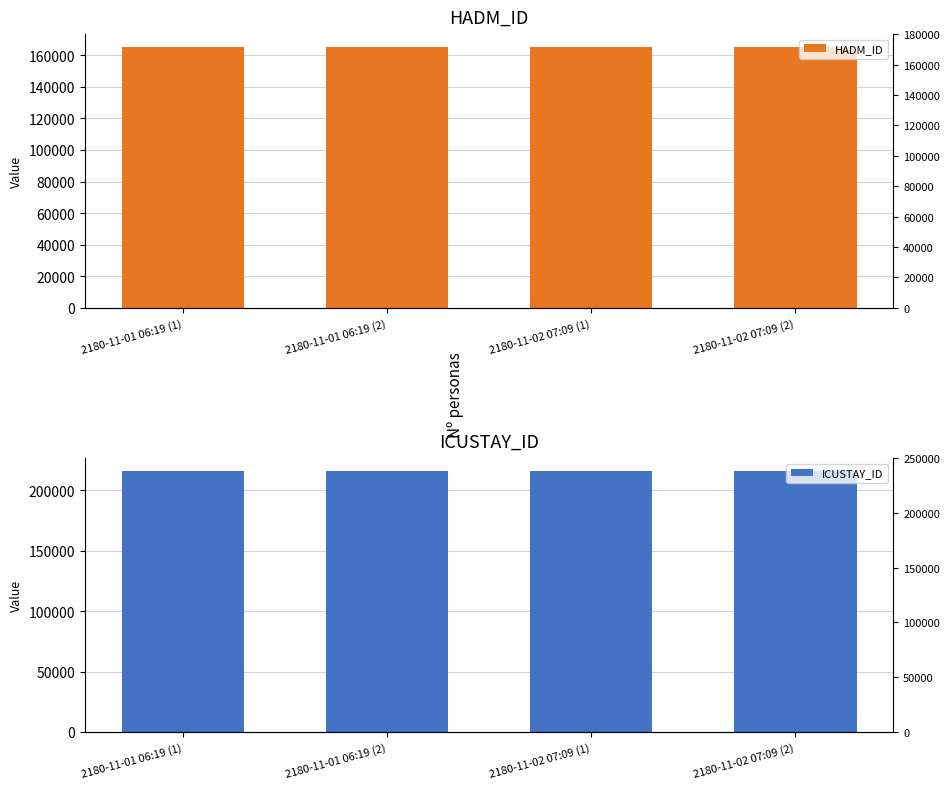

Which series changed the most between 2180-11-01 06:19 (1) and 2180-11-01 06:19 (2)?

HADM_ID